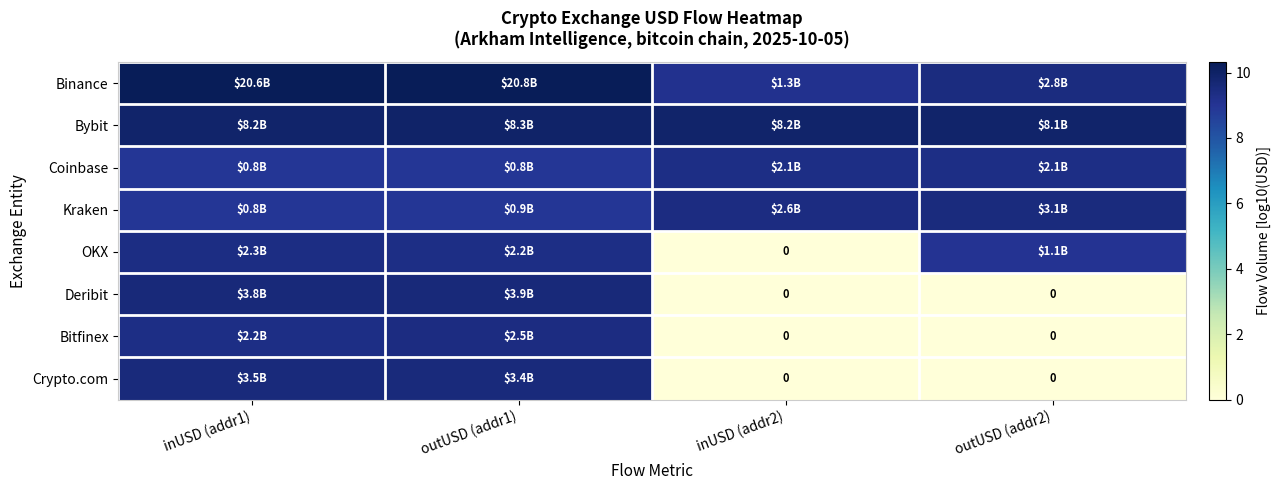

Rank the categories by Bybit value from highest to lowest.

outUSD (addr1), inUSD (addr1), inUSD (addr2), outUSD (addr2)